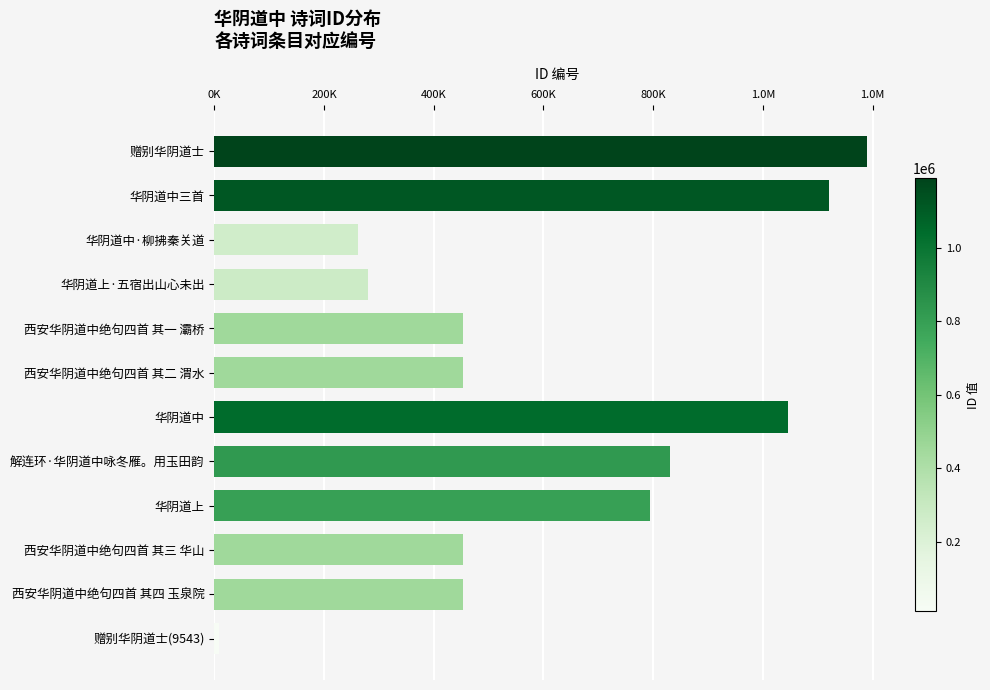

Does the chart contain any negative values?

No